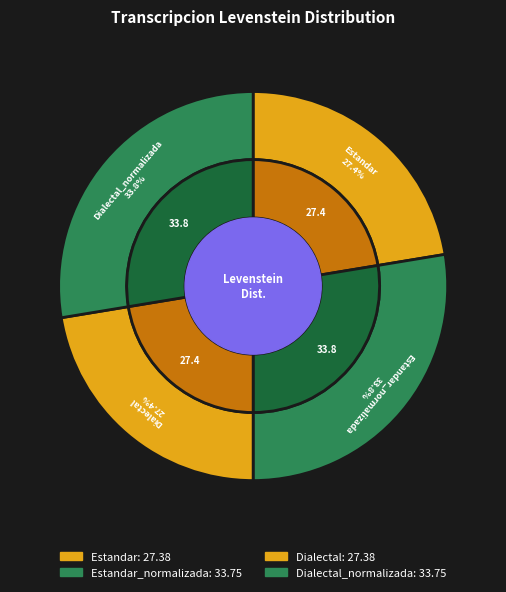

To the nearest percent, what portion does Dialectal_normalizada represent?

28%